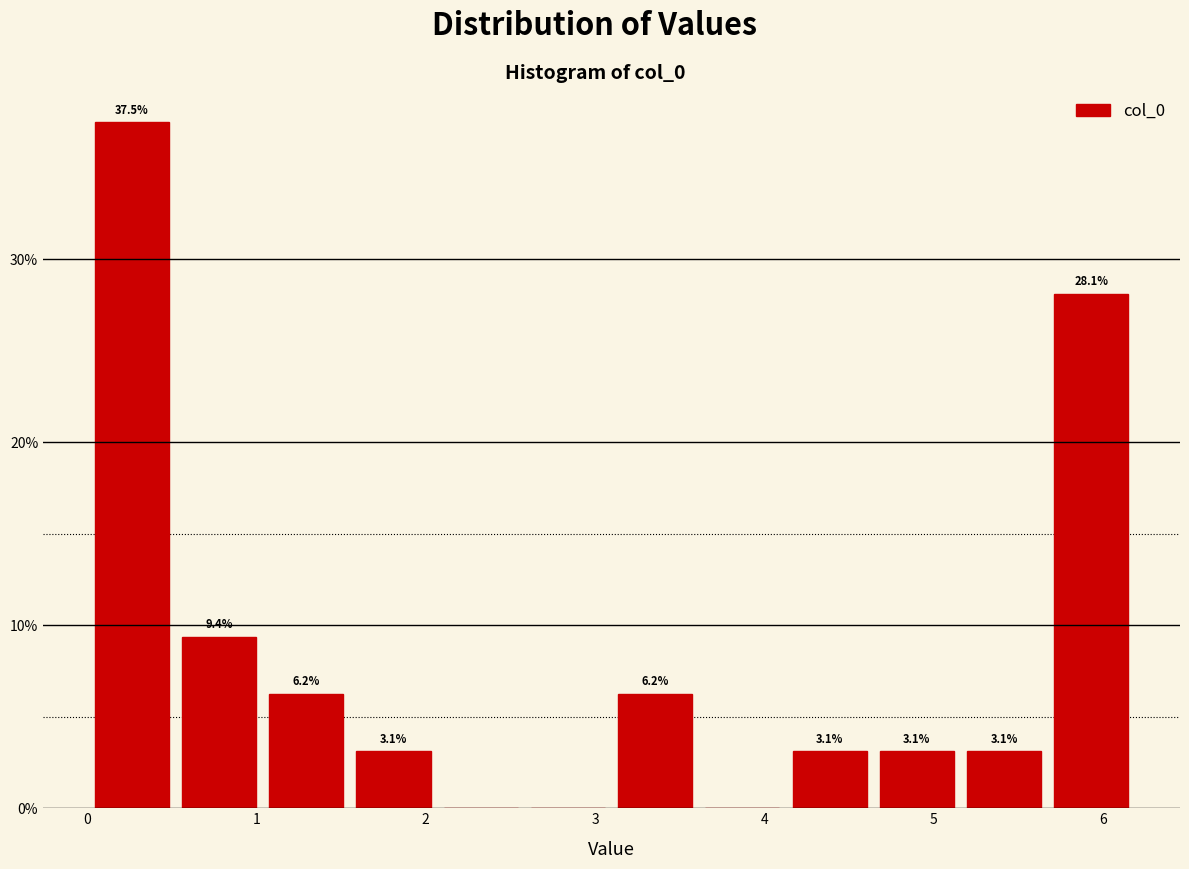

Over which range of the x-axis is the bar tallest?

0.0 to 0.5